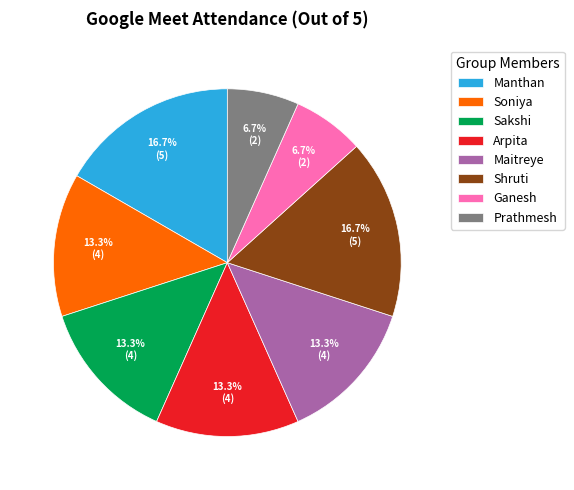

Is there any slice that represents more than half of the pie?

No